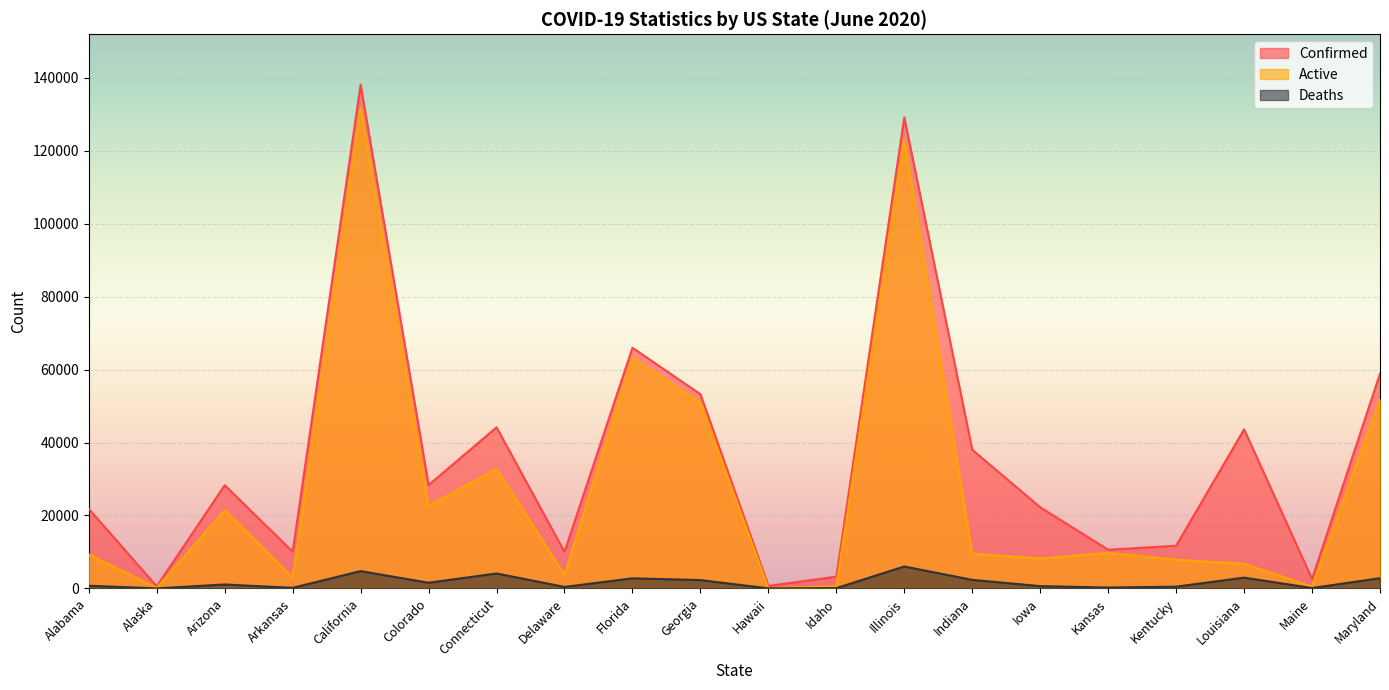

Reading left to right, extract all data points from this chart.

Confirmed: 21834	572	28296	10080	138148	28347	44179	10020	66000	53249	682	3221	129212	38033	22237	10609	11707	43612	2606	58904
Active: 9298	172	21456	3044	131896	22668	32798	3722	63235	50964	47	627	123194	9489	8200	9747	7865	6751	514	51814
Deaths: 729	11	1076	161	4745	1553	4097	410	2765	2285	17	85	6018	2339	626	237	477	2957	100	2811